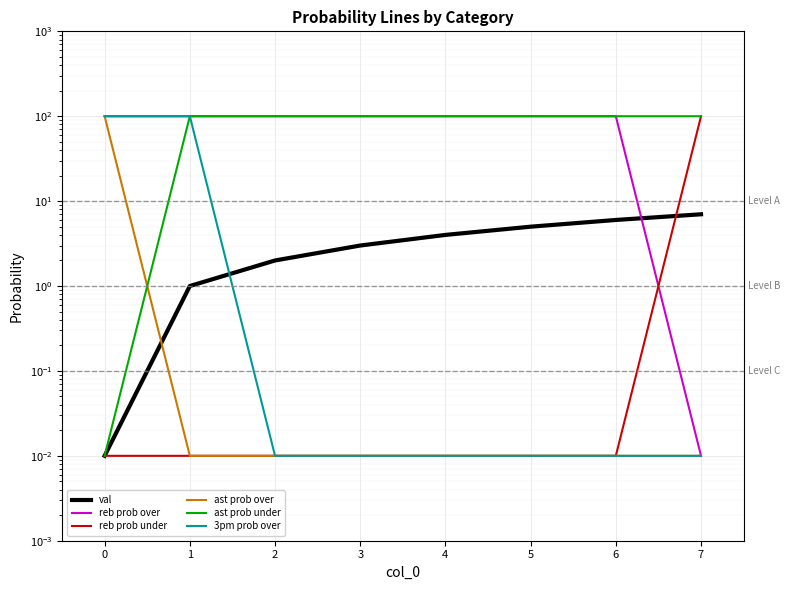

What is the approximate value of ast prob over at 0?

100.0